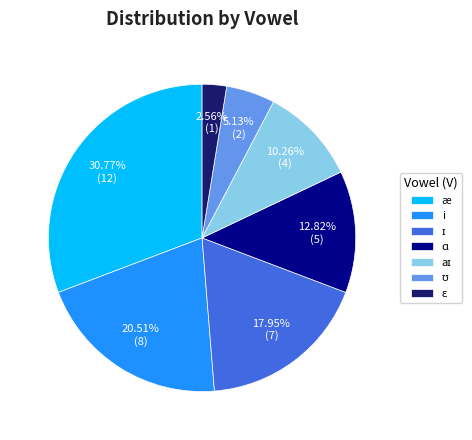

Is there any slice that represents more than half of the pie?

No